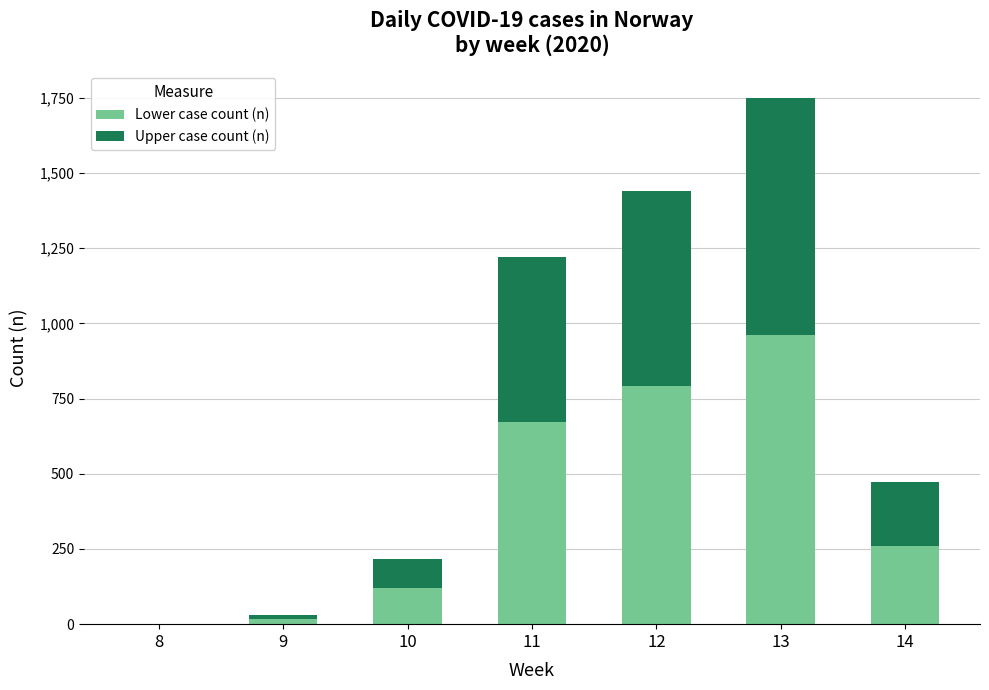

The value of Lower case count (n) at 10 is 38. True or false?

False